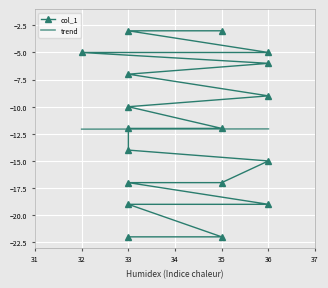

List the labels in order of value, largest first.

33, 35, 32, 36, 36, 33, 36, 33, 33, 35, 33, 36, 33, 35, 33, 36, 33, 35